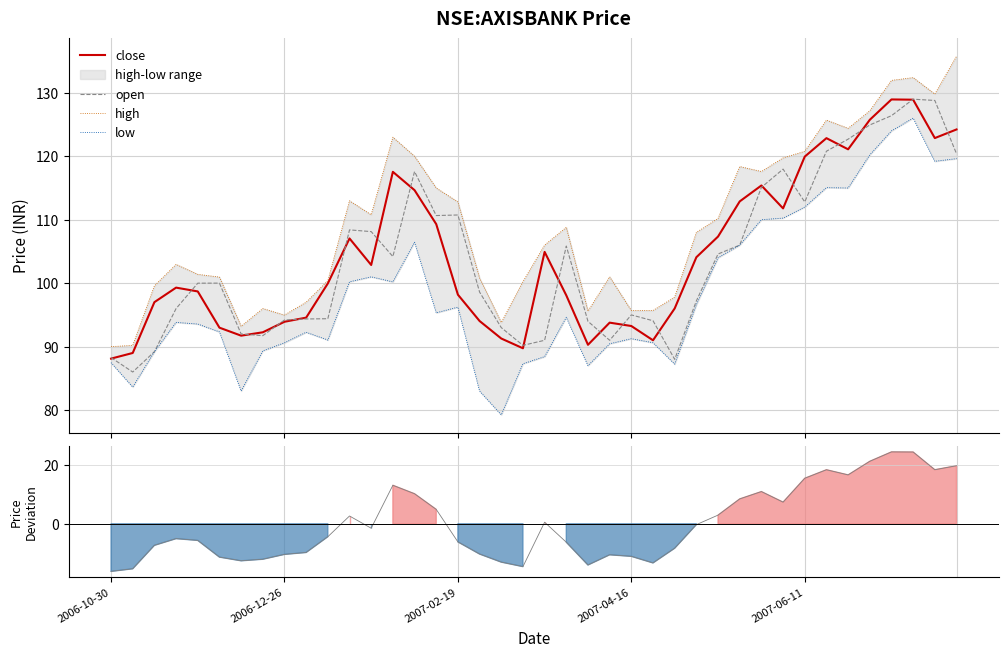

What is the lowest value of the open series?

86.0